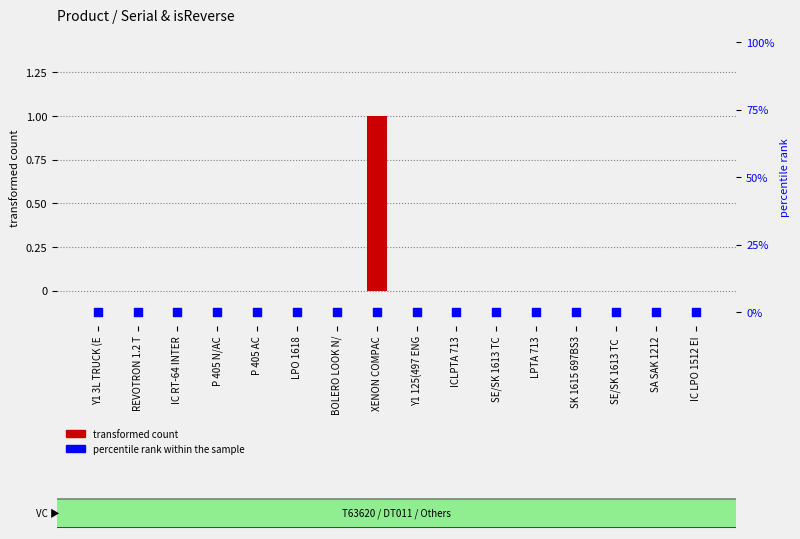

Which series has the widest spread of Y values?

transformed count